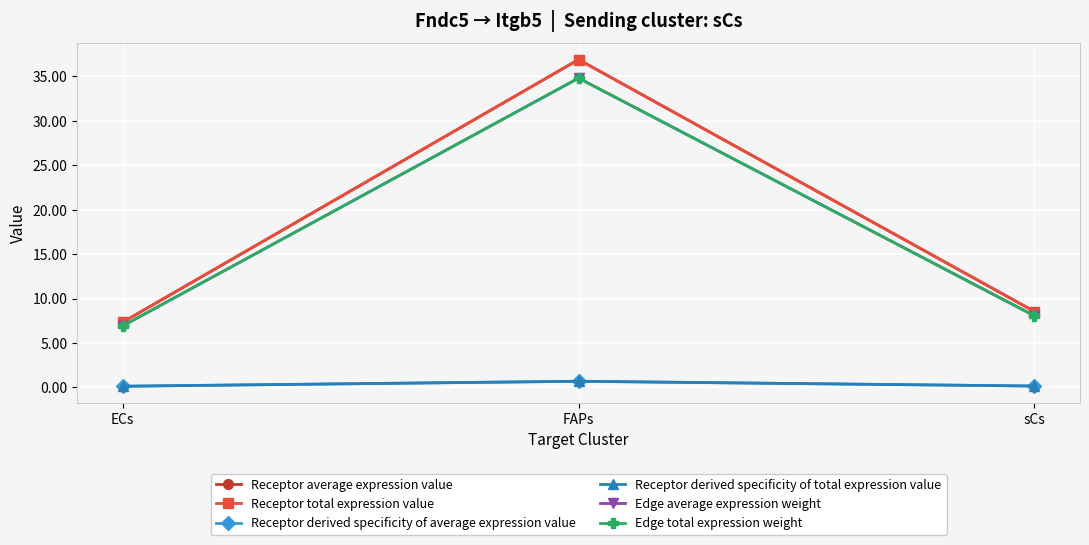

At how many categories does at least one series exceed 4?

3